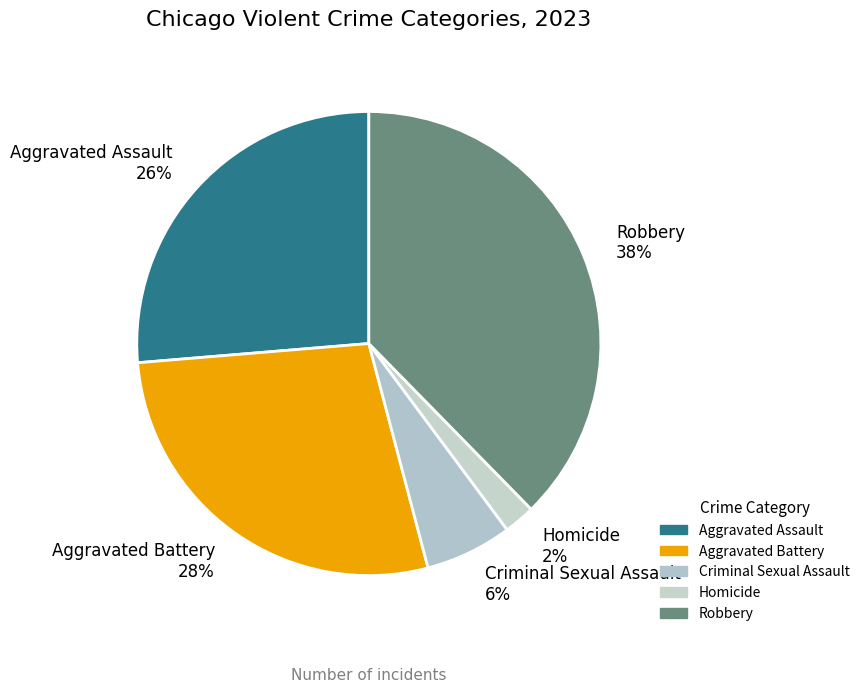

Rank the categories by value from highest to lowest.

Robbery, Aggravated Battery, Aggravated Assault, Criminal Sexual Assault, Homicide